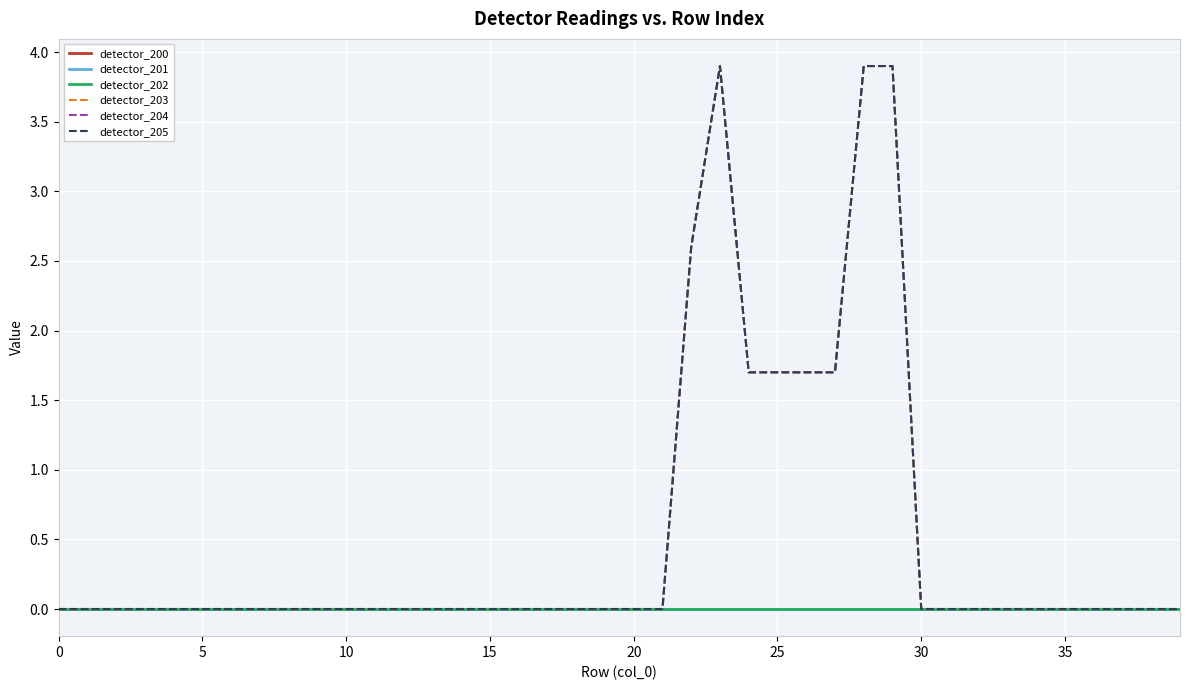

Does the chart display data point markers on the line(s)?

No